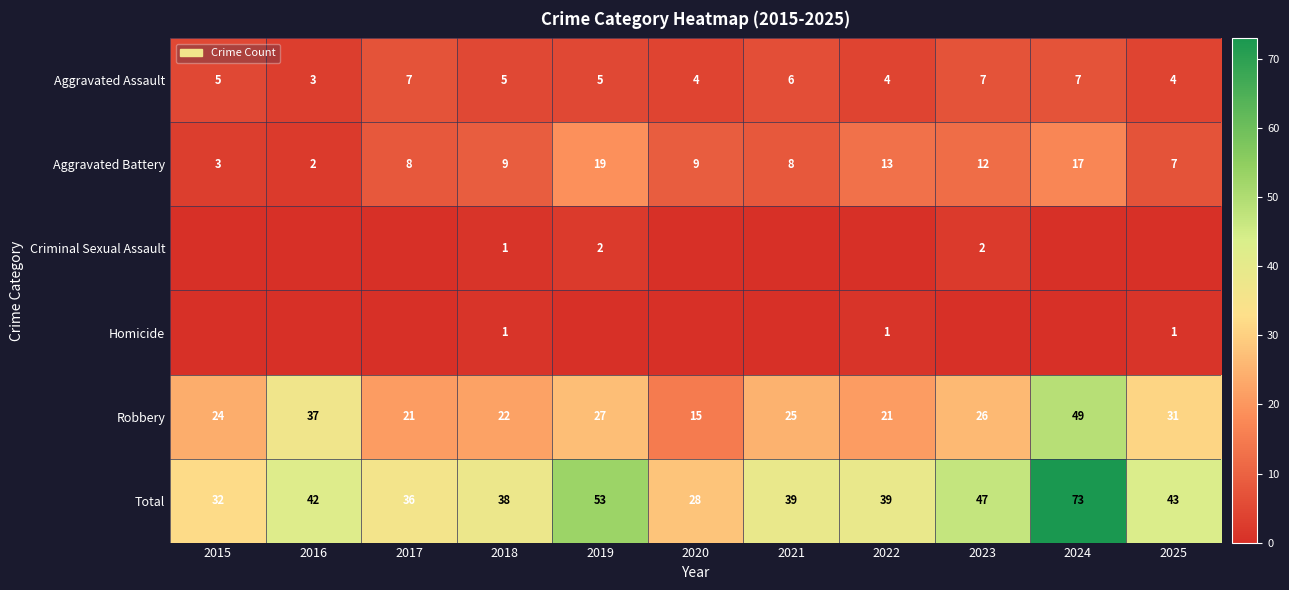

At how many categories does at least one series exceed 66?

1